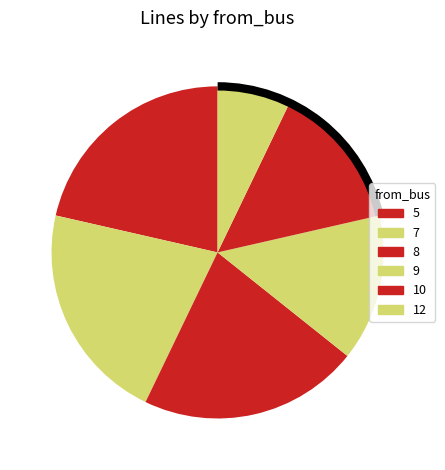

How many segments does this pie chart have?

6